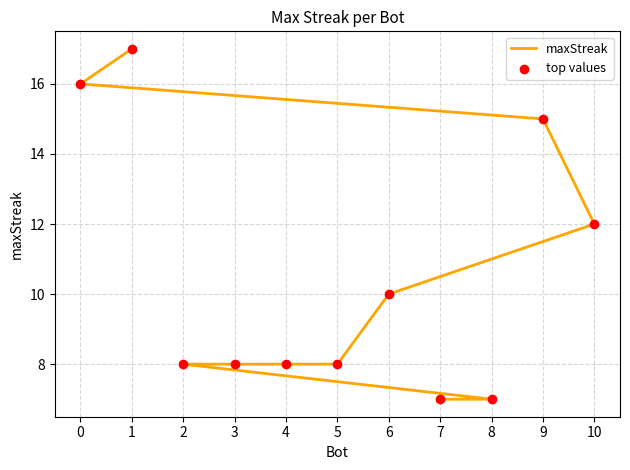

Which series has the largest Y range (max minus min)?

maxStreak